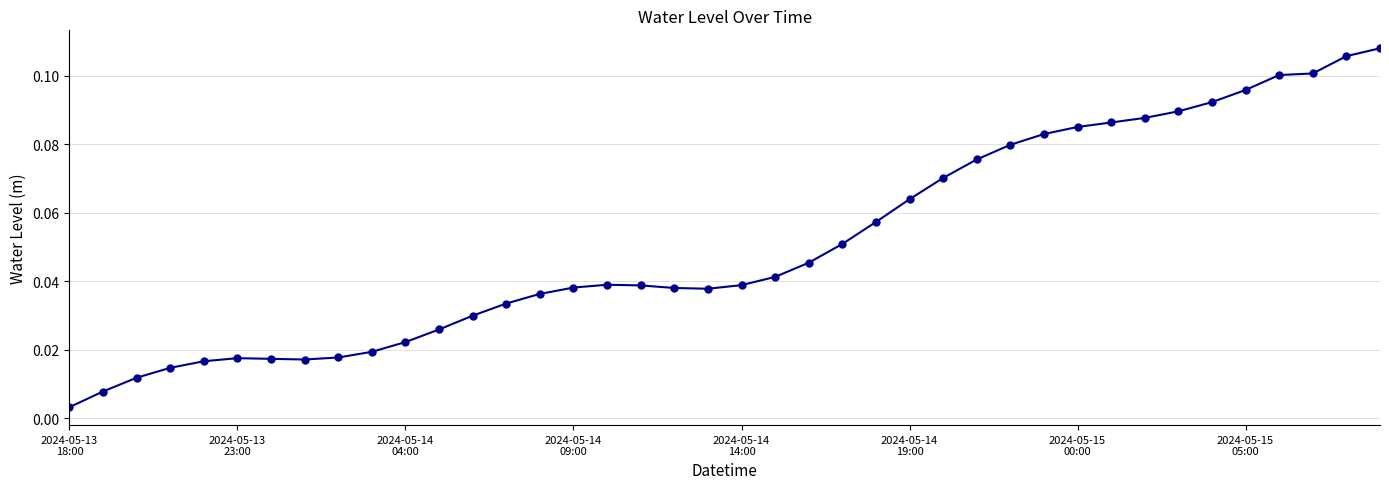

What is the sum of all values?

2.0